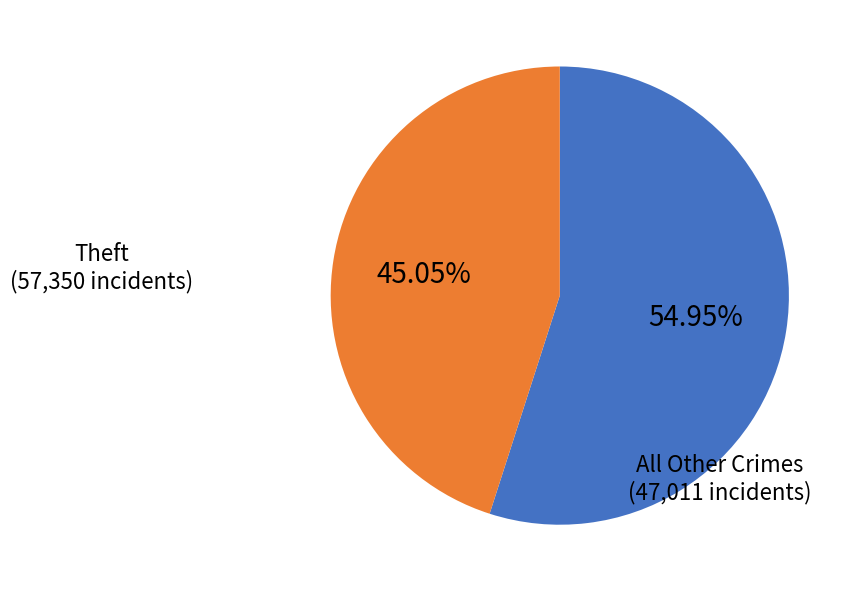

What is the largest slice in the pie chart?

Theft